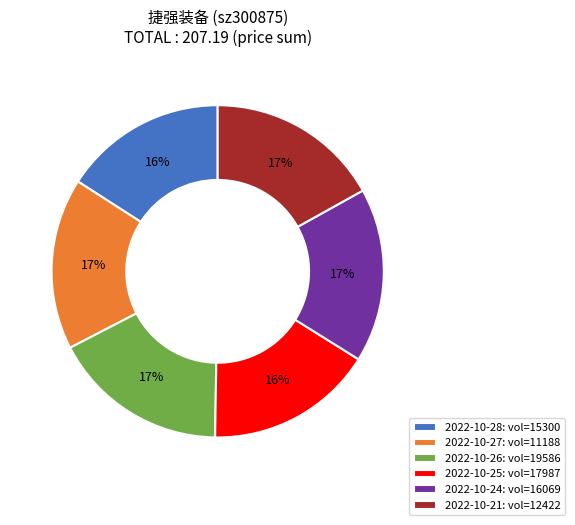

The 2022-10-28: vol=15300 slice represents 16% of the pie. True or false?

True